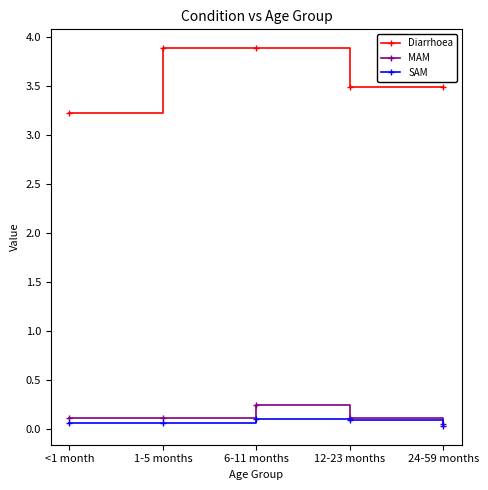

What are all the series names shown in the legend?

Diarrhoea, MAM, SAM